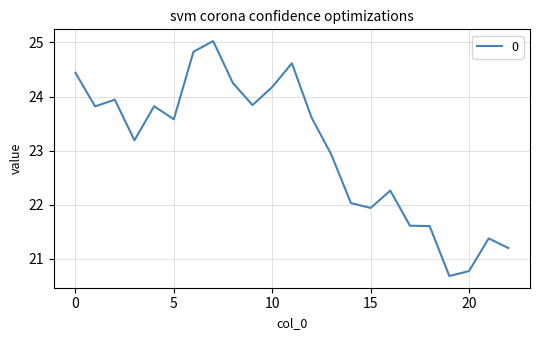

What is the smallest value displayed?

20.7